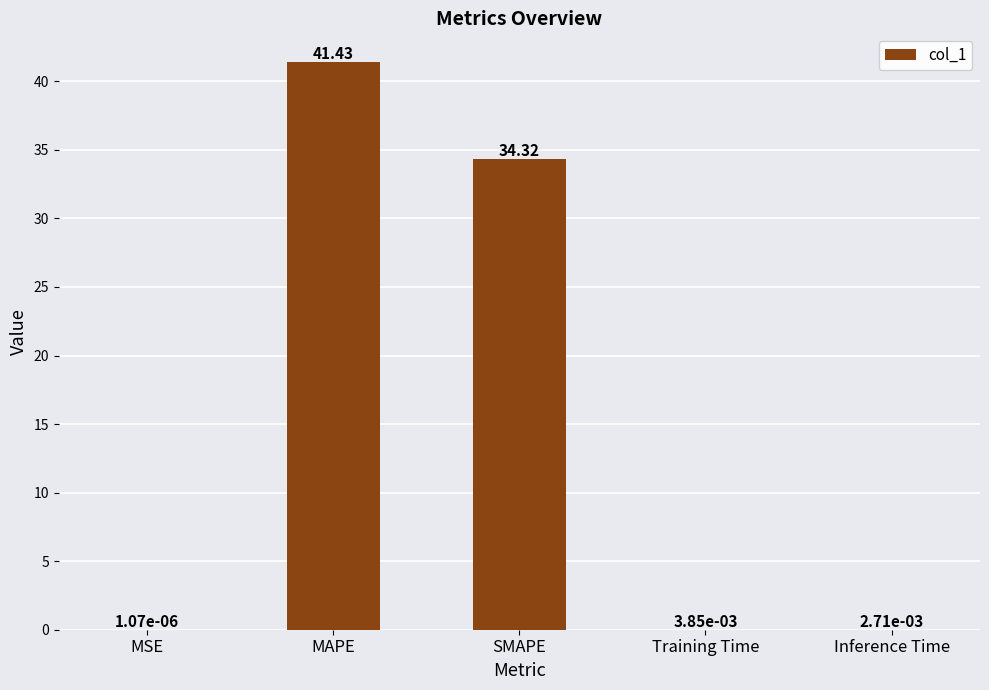

What is the sum of all values?

75.8